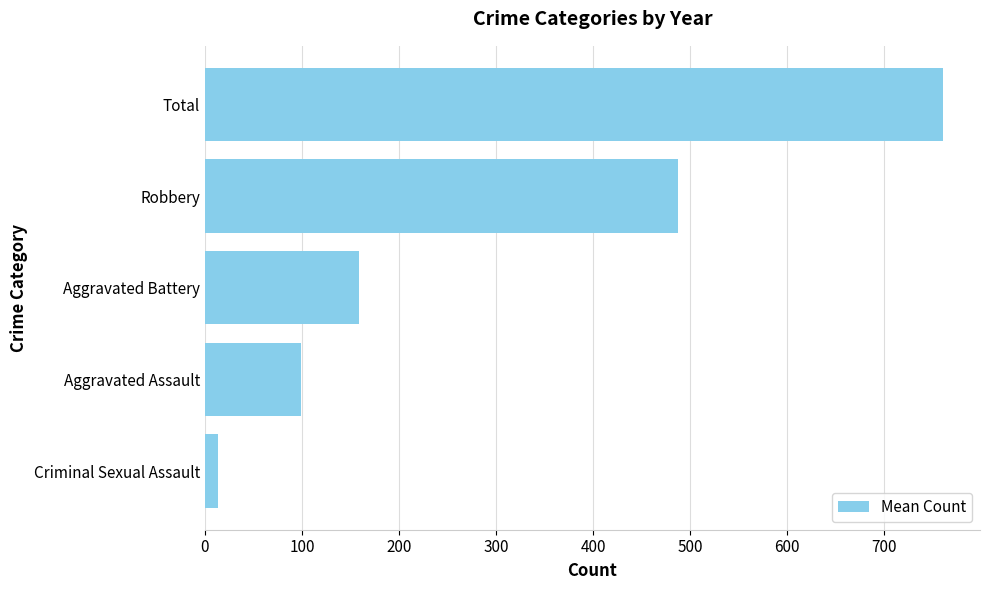

At which label is the value closest to 386?

Robbery